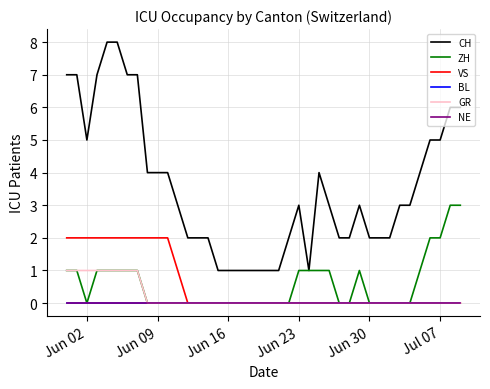

Reading left to right, extract all data points from this chart.

CH: 7	7	5	7	8	8	7	7	4	4	4	3	2	2	2	1	1	1	1	1	1	1	2	3	1	4	3	2	2	3	2	2	2	3	3	4	5	5	6	6
ZH: 1	1	0	1	1	1	1	1	0	0	0	0	0	0	0	0	0	0	0	0	0	0	0	1	1	1	1	0	0	1	0	0	0	0	0	1	2	2	3	3
VS: 2	2	2	2	2	2	2	2	2	2	2	1	0	0	0	0	0	0	0	0	0	0	0	0	0	0	0	0	0	0	0	0	0	0	0	0	0	0	0	0
BL: 0	0	0	0	0	0	0	0	0	0	0	0	0	0	0	0	0	0	0	0	0	0	0	0	0	0	0	0	0	0	0	0	0	0	0	0	0	0	0	0
GR: 1	1	1	1	1	1	1	1	0	0	0	0	0	0	0	0	0	0	0	0	0	0	0	0	0	0	0	0	0	0	0	0	0	0	0	0	0	0	0	0
NE: 0	0	0	0	0	0	0	0	0	0	0	0	0	0	0	0	0	0	0	0	0	0	0	0	0	0	0	0	0	0	0	0	0	0	0	0	0	0	0	0